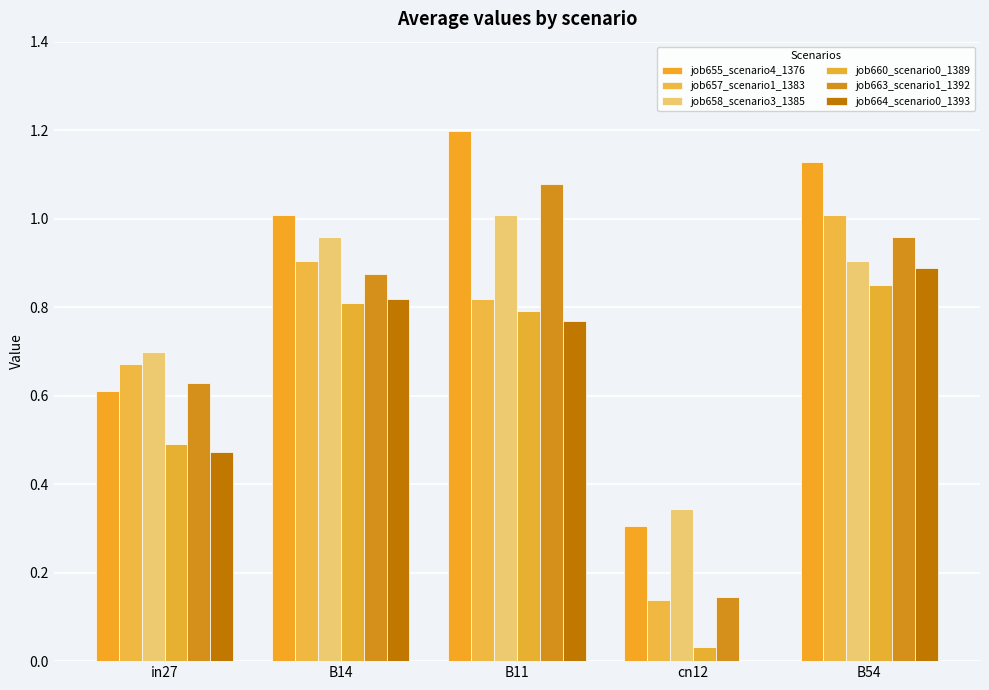

Which label corresponds to the largest value in the chart?

B11